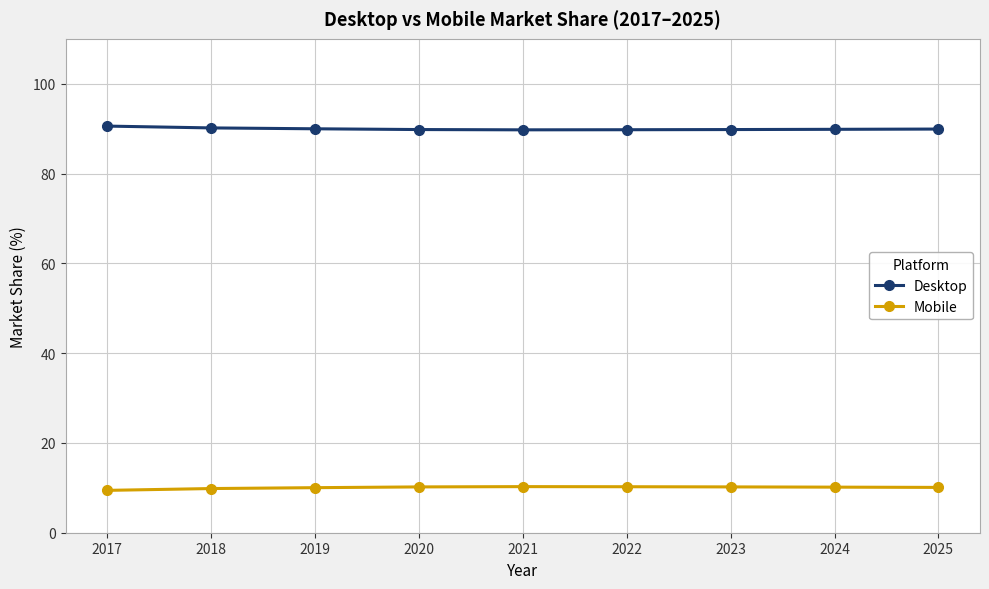

Is the value of Mobile at 2021 greater than the value of Desktop at 2021?

No